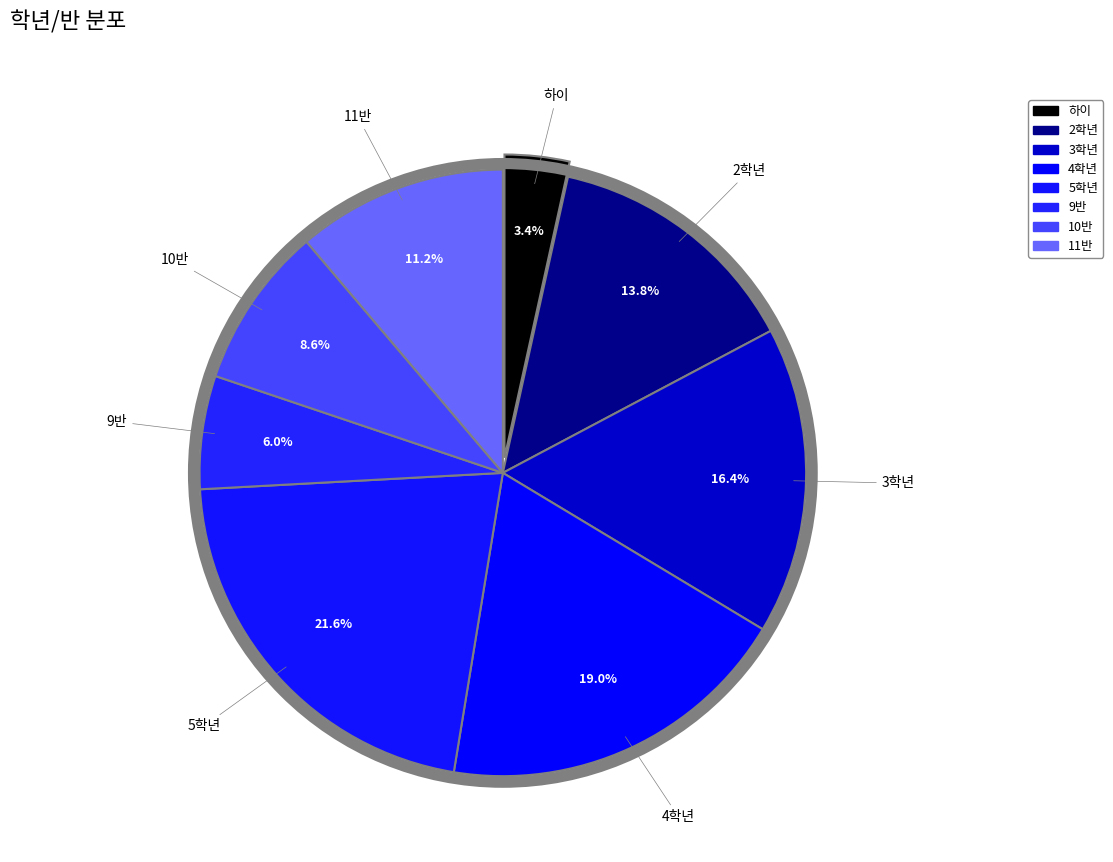

To the nearest percent, what is the difference between the largest and smallest slice percentages?

18%